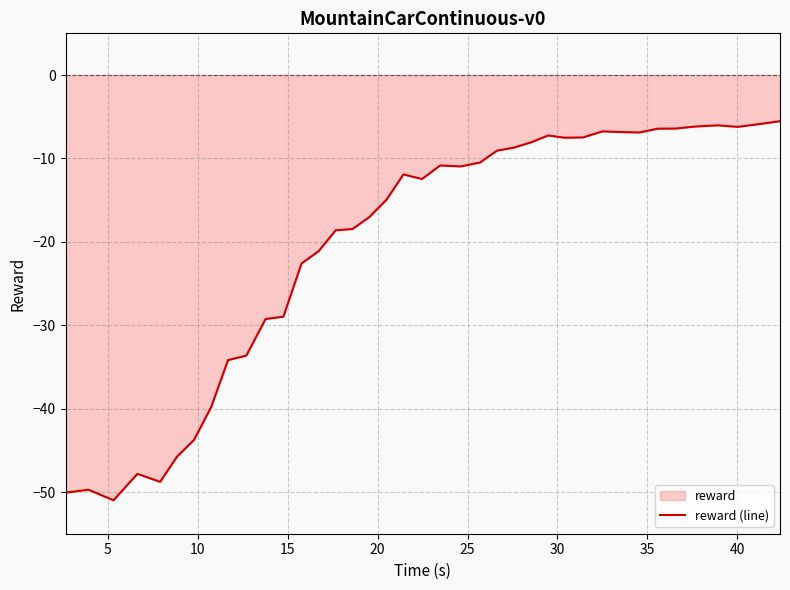

What is the difference between the maximum and minimum values?

45.5